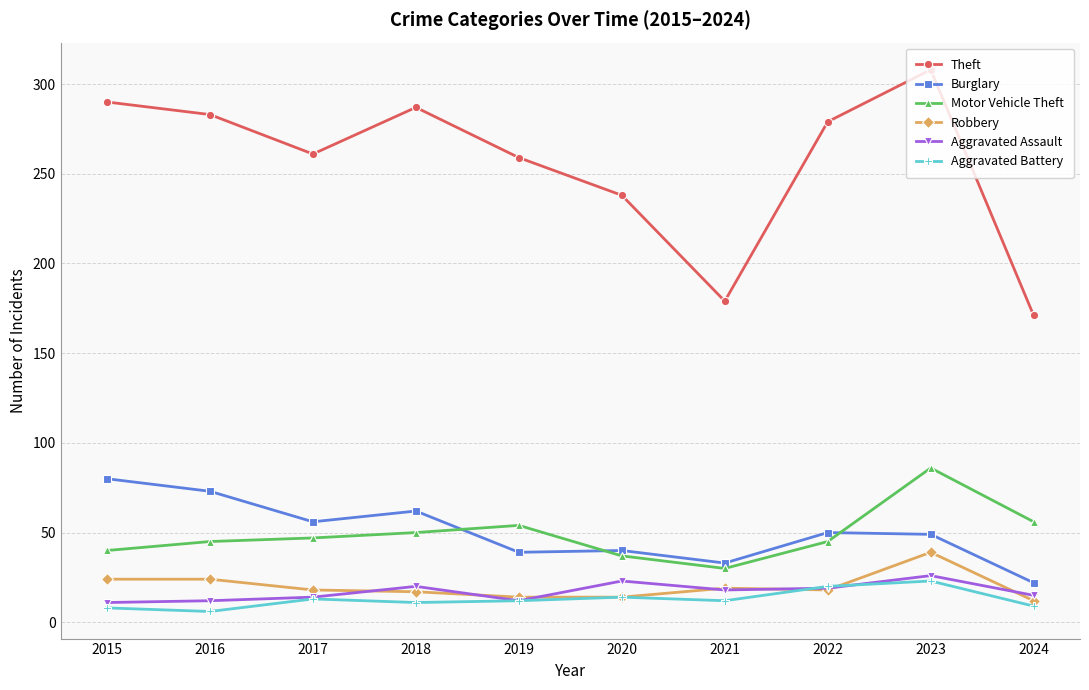

What is the highest value of the Aggravated Battery series?

23